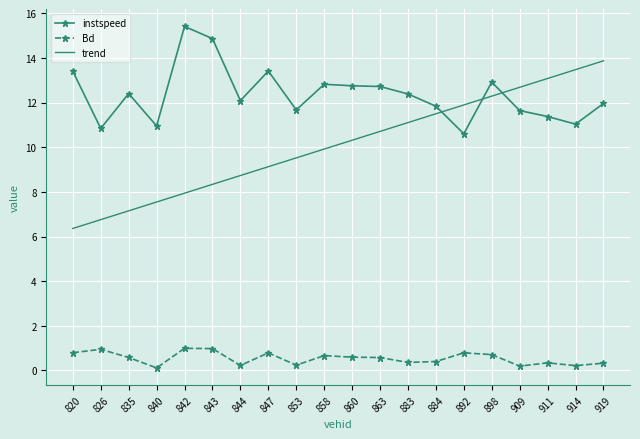

True or false: instspeed has a value of 14.9 at 843.

True